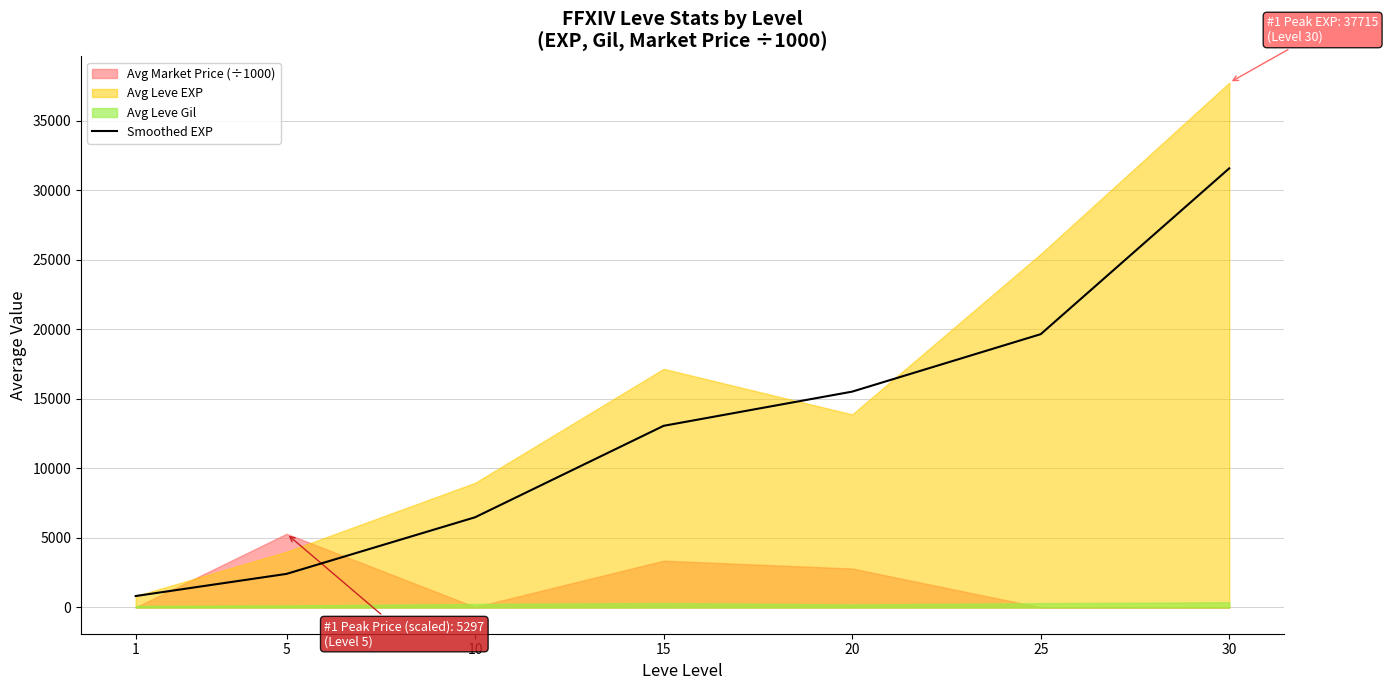

Which has a higher value, 1 or 30?

30